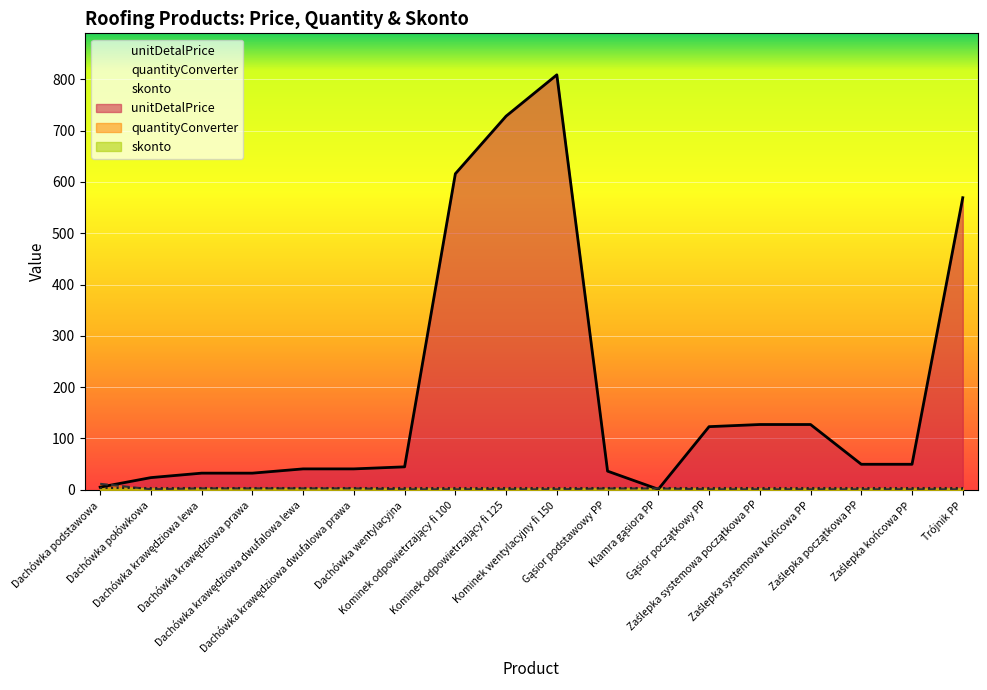

Reading left to right, transcribe all the data shown in this chart.

unitDetalPrice: 5.2	23.7	32.4	32.4	40.7	40.7	44.7	615.9	728.2	808.7	36.3	1.0	123.0	127.2	127.2	49.7	49.7	569.2
quantityConverter: 11.6	1.0	2.7	2.7	2.7	2.7	1.0	1.0	1.0	1.0	2.5	2.5	1.0	1.0	1.0	1.0	1.0	1.0